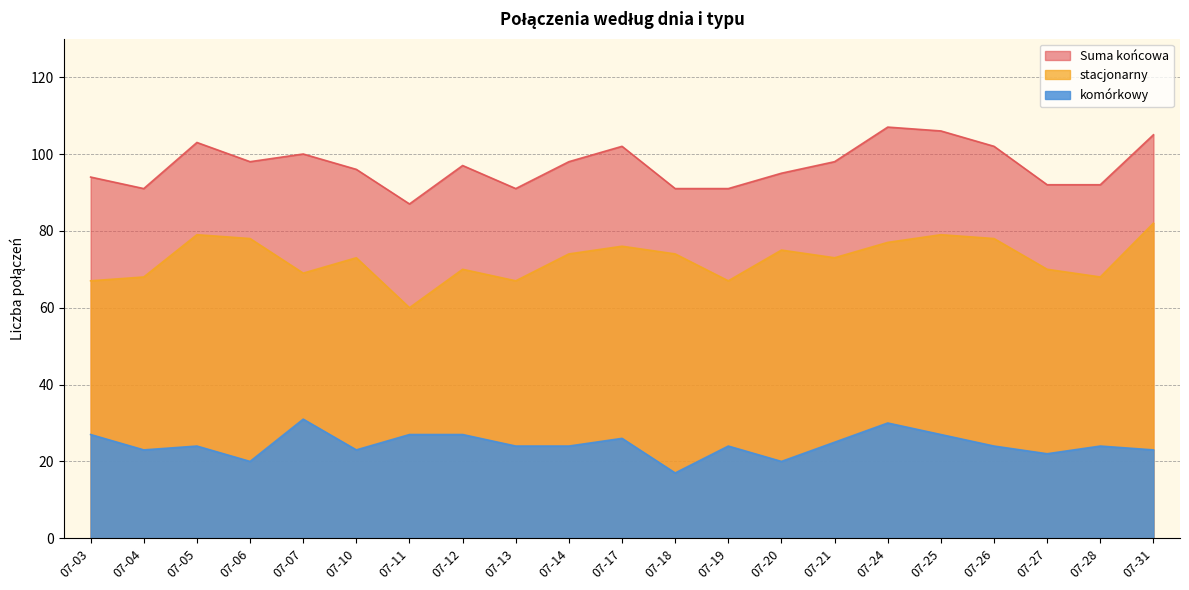

The value of komórkowy at 07-21 is 45. True or false?

False